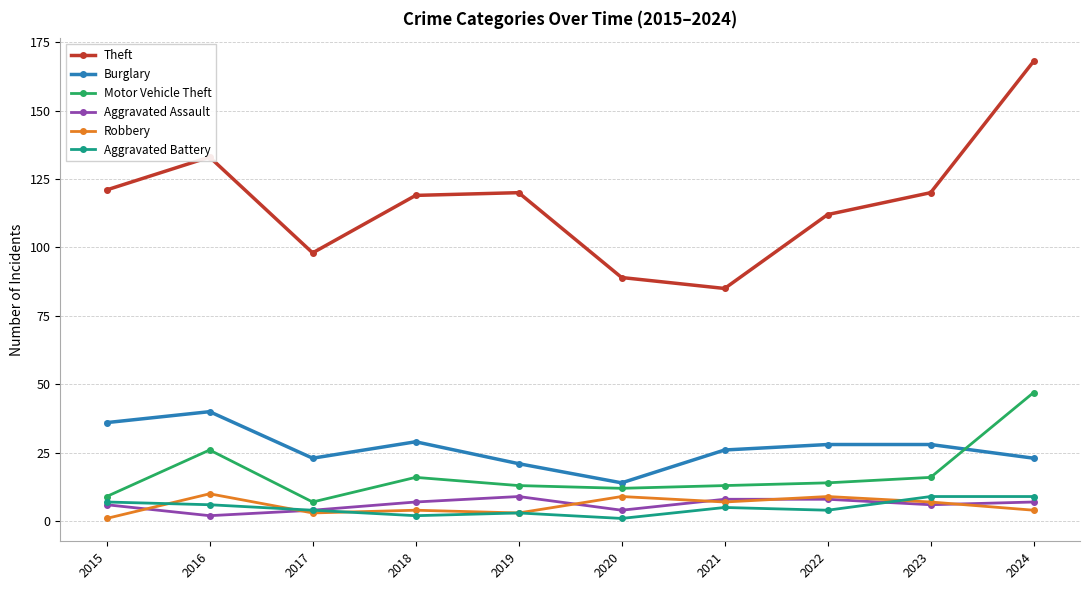

In Motor Vehicle Theft, how many points are higher than both neighbors (excluding endpoints)?

2